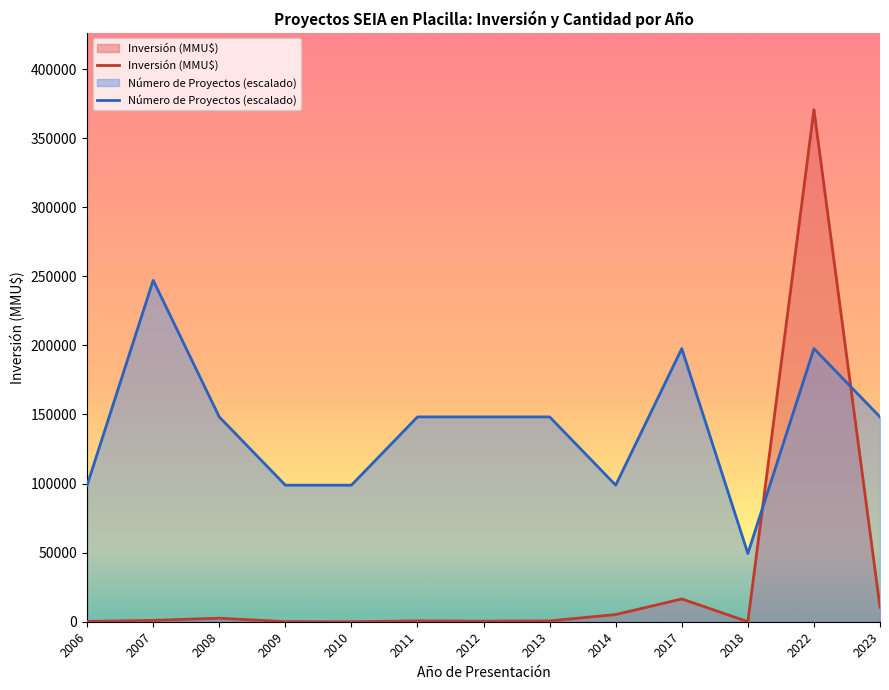

What is the difference between the maximum and minimum values in the Número de Proyectos (escalado) series?

197653.3